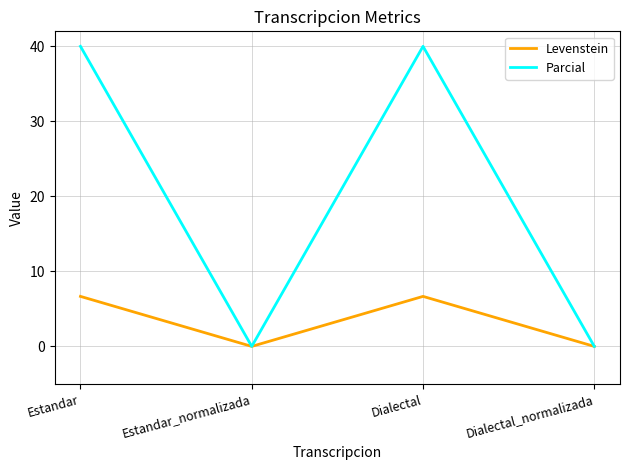

What is the approximate value of Parcial at Estandar?

40.0